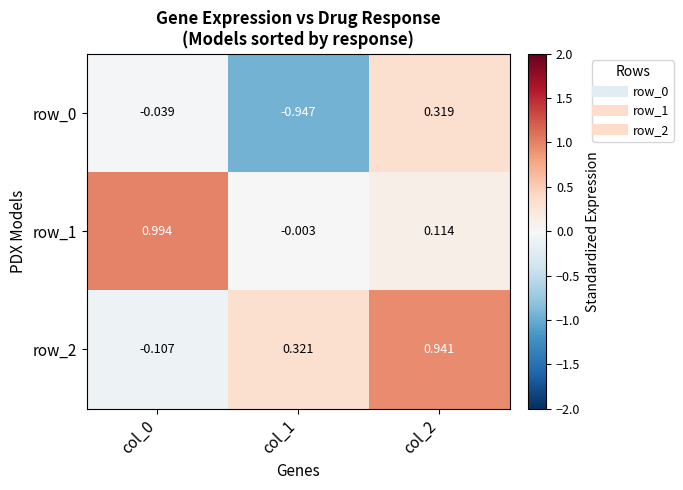

What is the sum of all row_0 values?

-0.7